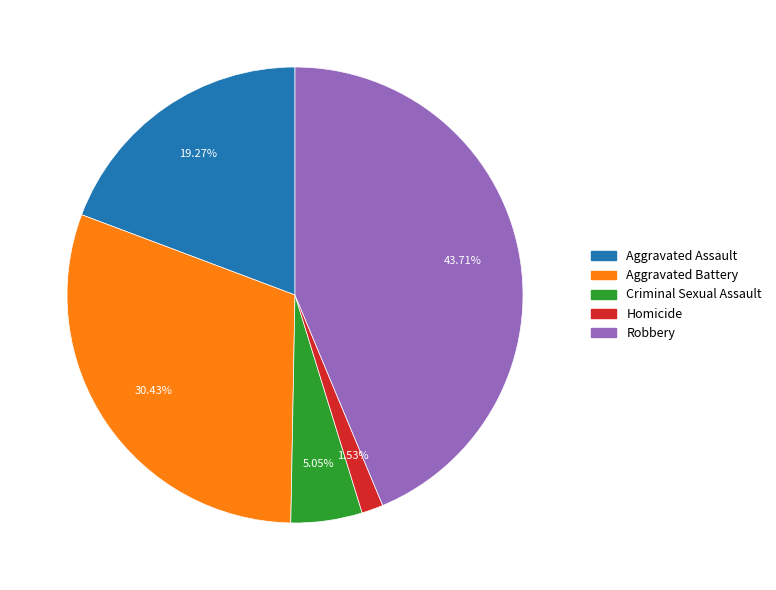

Do Criminal Sexual Assault and Homicide together represent more than half of the pie?

No